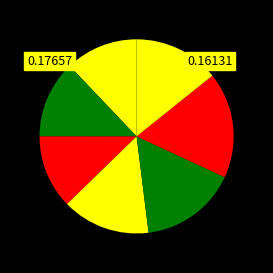

To the nearest percent, what is the difference between the largest and smallest slice percentages?

4%